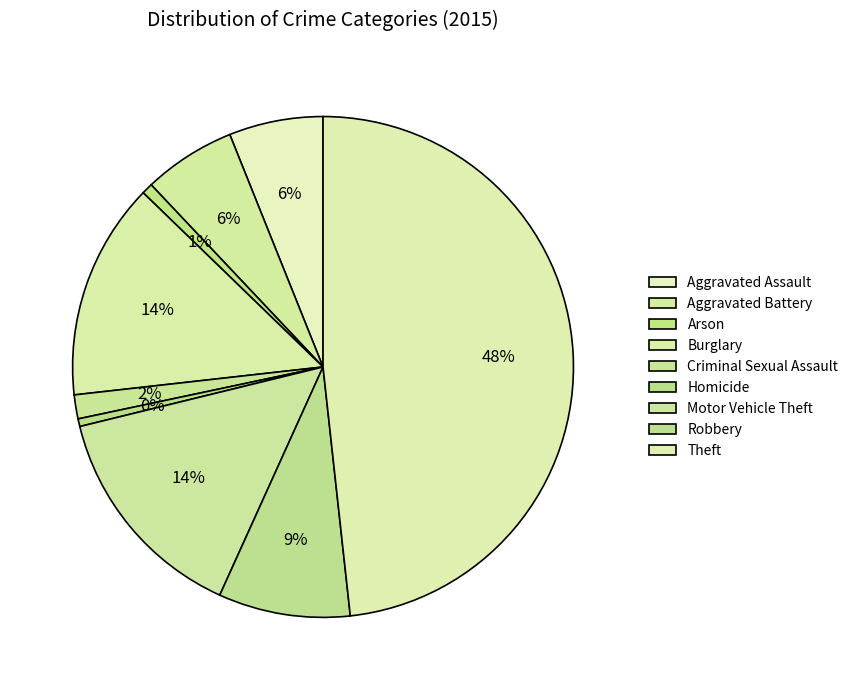

How much of the chart is everything except Aggravated Assault?

93.9%